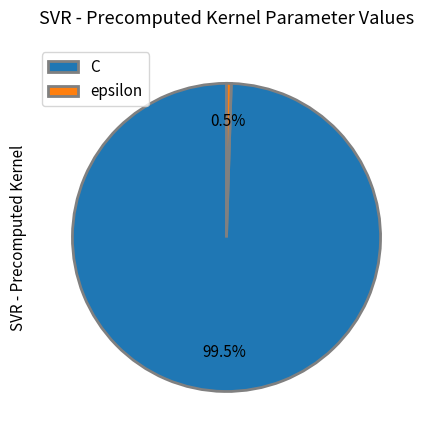

Rank the categories by value from lowest to highest.

epsilon, C